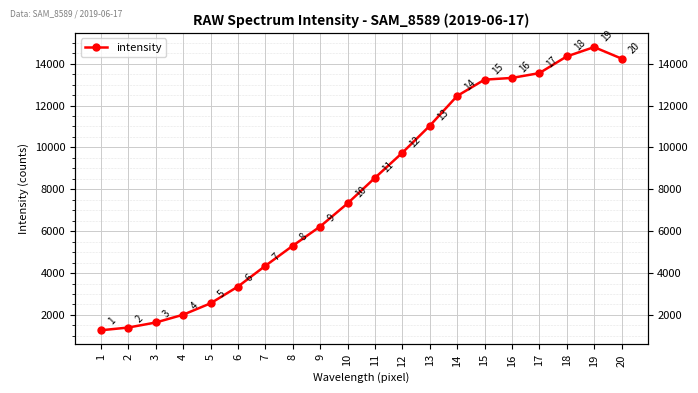

Which label corresponds to the largest value in the chart?

19